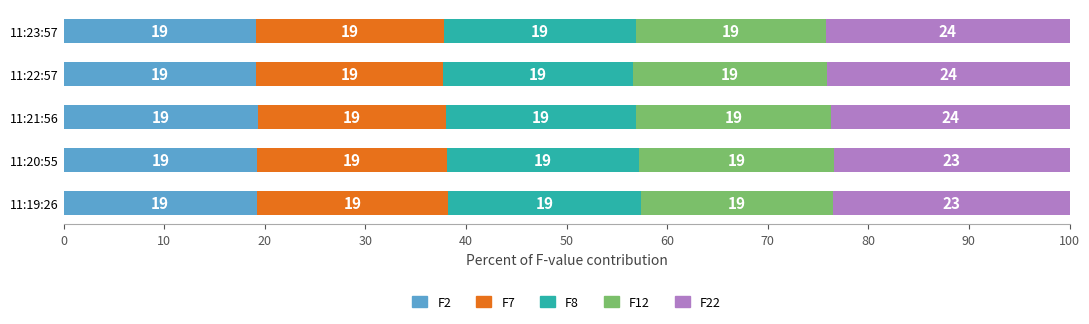

What is the highest value of the F2 series?

19.3